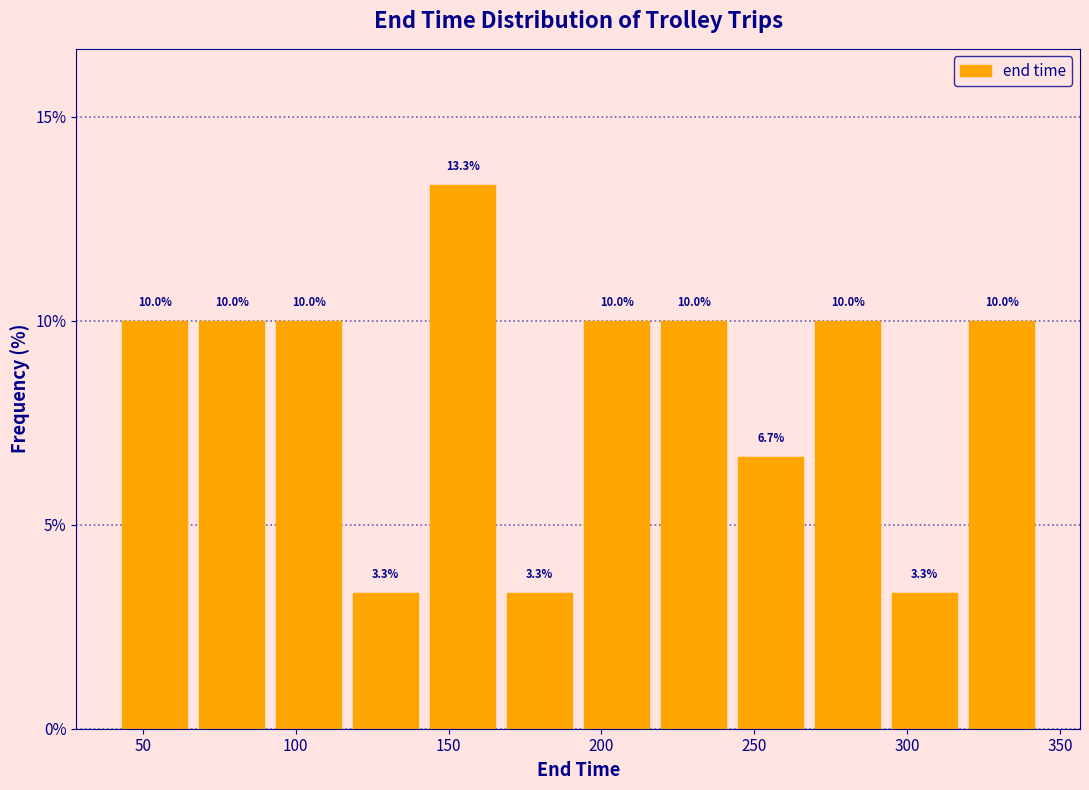

Reading left to right, list every bar in this chart as the range it spans on the x-axis followed by its height. The bar edges are not printed on the chart, so give them approximately, as read against the axis.

40 to 65: 10.0
65 to 90: 10.0
90 to 115: 10.0
115 to 140: 3.3
140 to 165: 13.3
165 to 190: 3.3
190 to 220: 10.0
220 to 245: 10.0
245 to 270: 6.7
270 to 295: 10.0
295 to 320: 3.3
320 to 345: 10.0